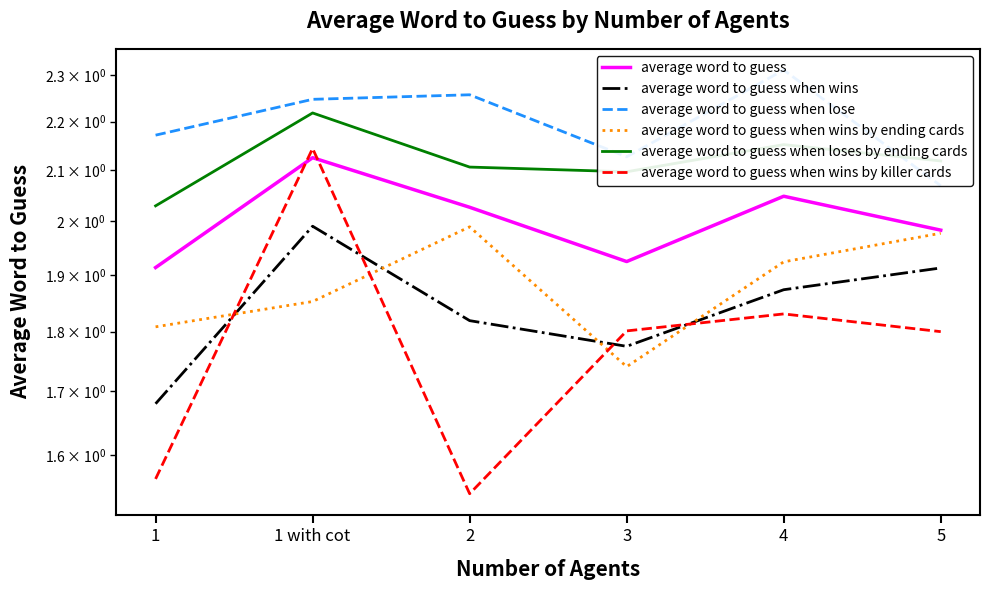

True or false: average word to guess when wins by ending cards has more than 2 points higher than both neighbors.

False